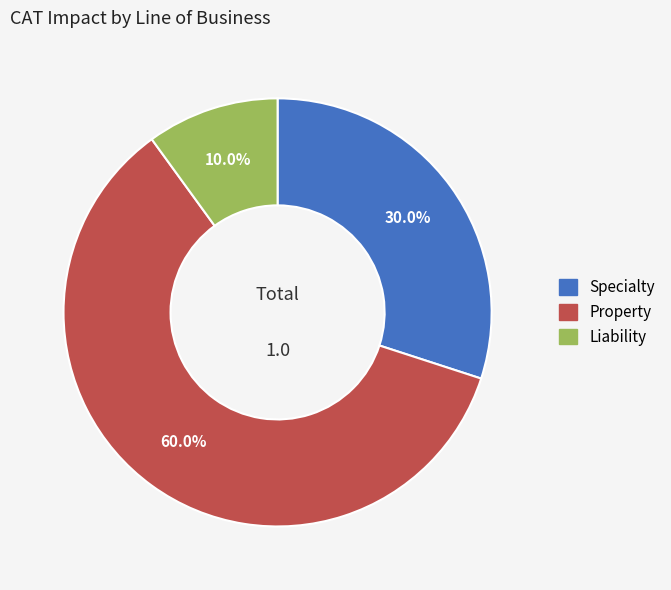

To the nearest percent, what is the combined percentage of Liability and Specialty?

40%